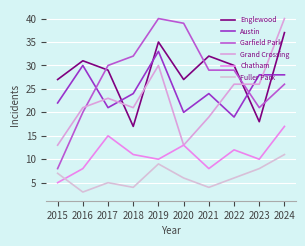

What is the maximum value shown in the chart?

40